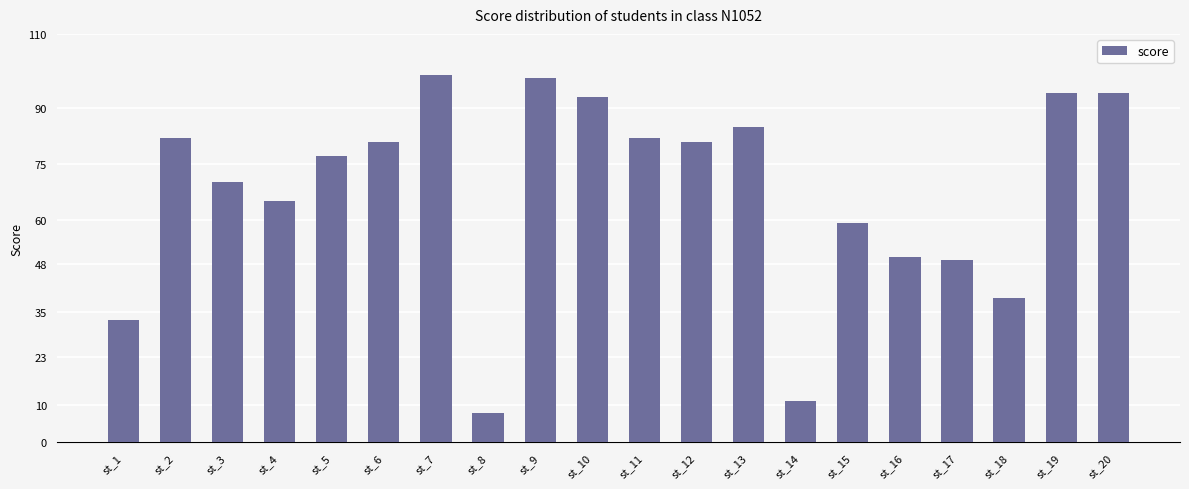

What is the change in value from st_11 to st_18?

-43